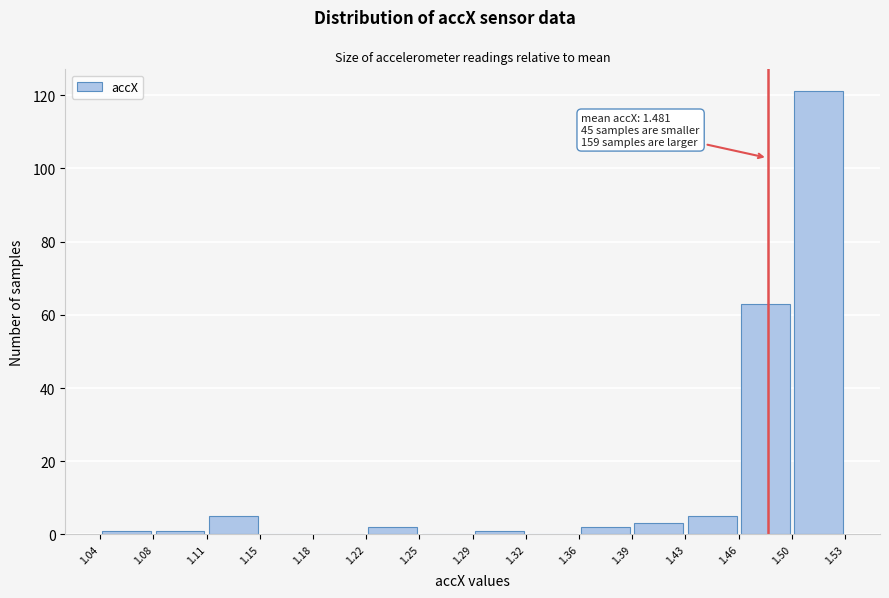

Over which range of the x-axis is the bar tallest?

1.50 to 1.53